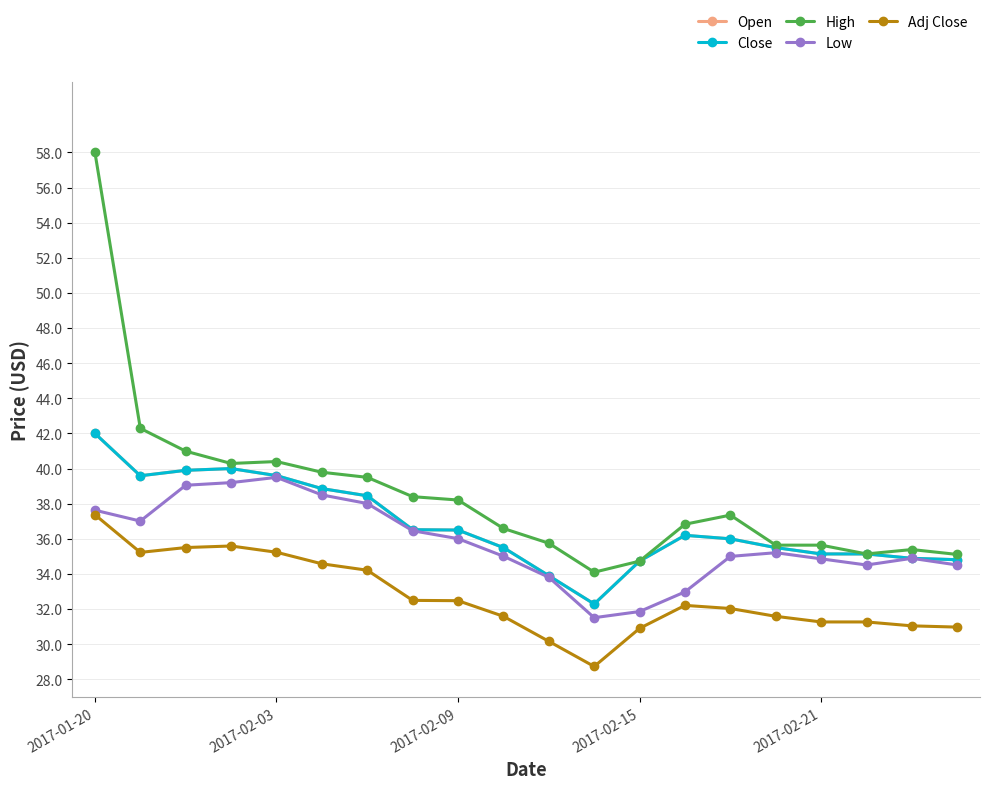

True or false: Close and Low intersect in this chart.

False